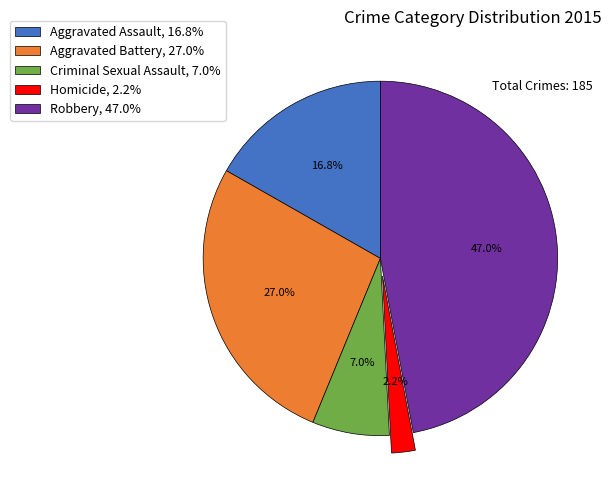

To the nearest percent, what percentage of the pie is Robbery?

47%